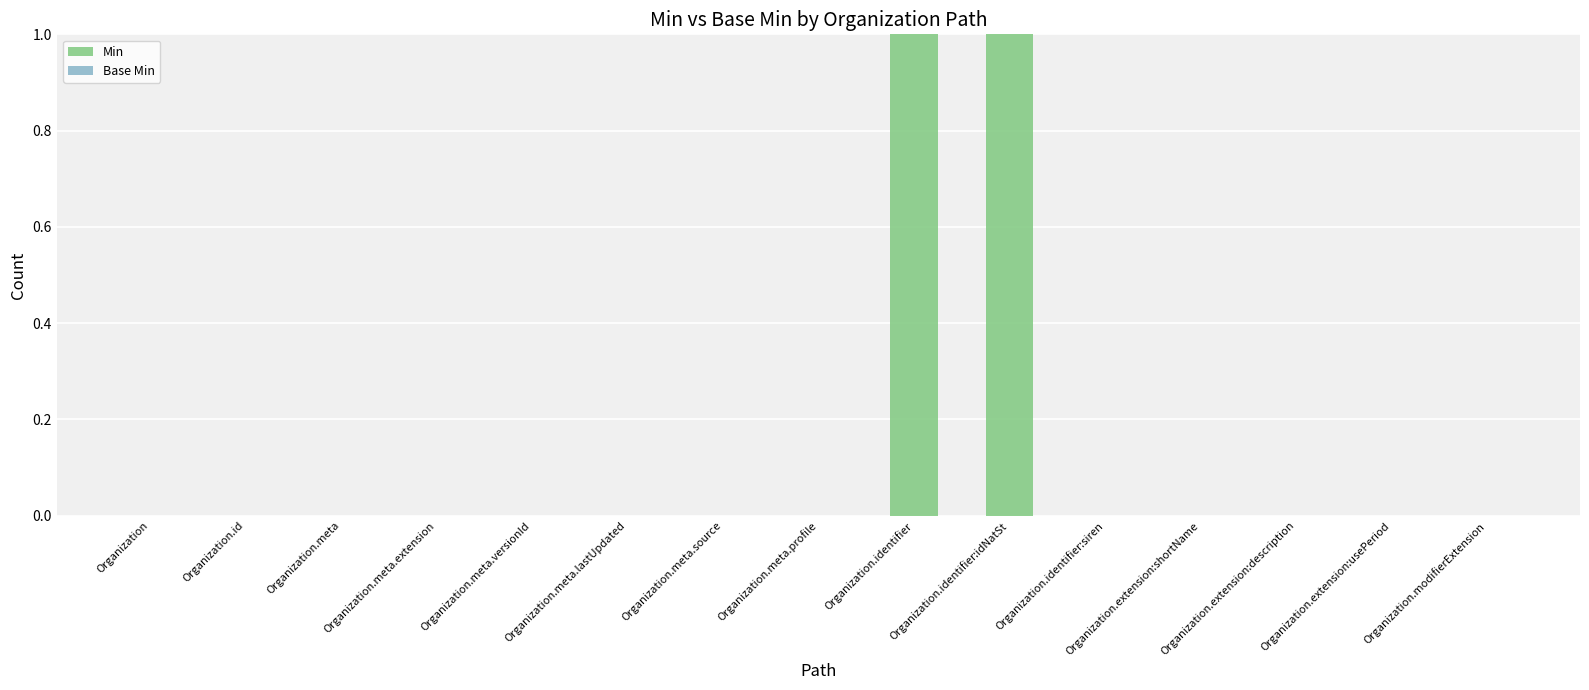

The chart shows a value of 0 at Organization.meta.source. True or false?

True